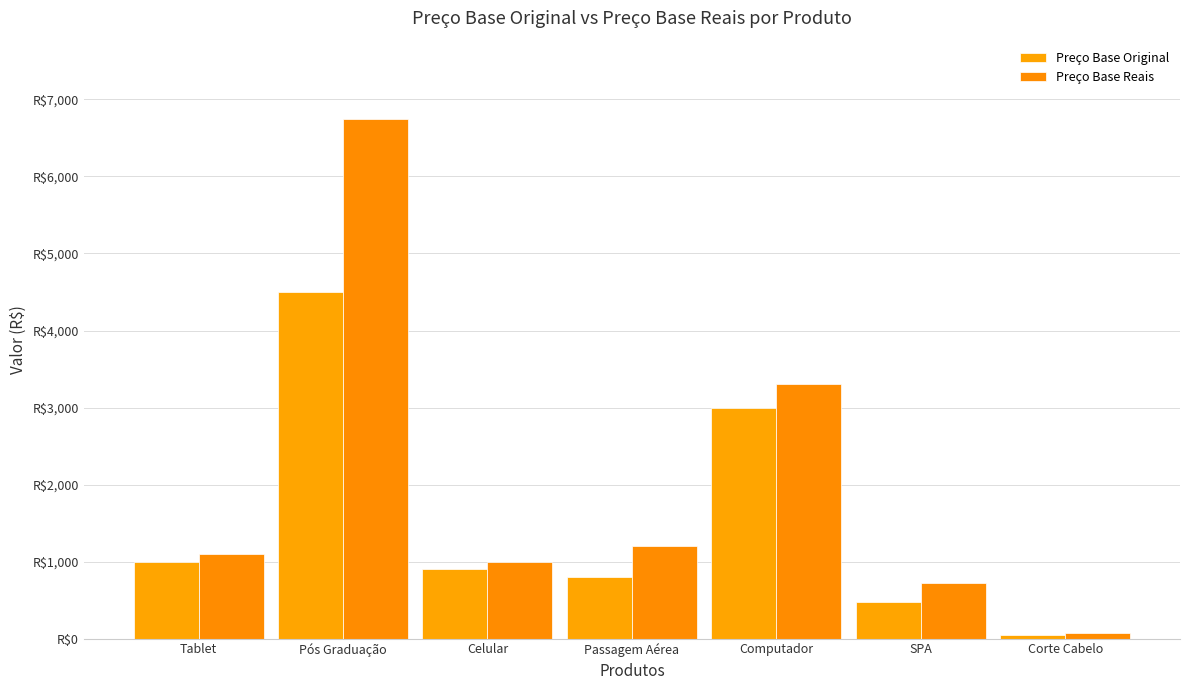

Which series has the widest spread of values?

Preço Base Reais